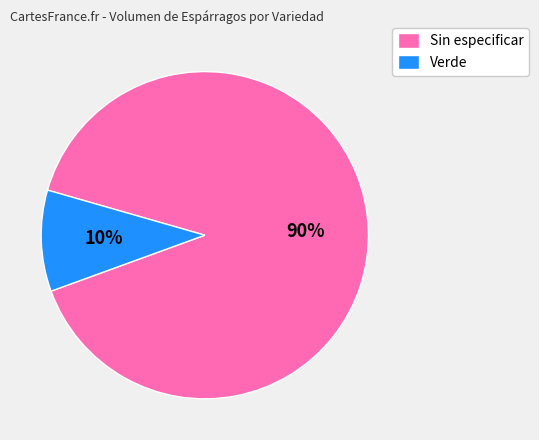

Is Sin especificar the majority of the pie?

Yes